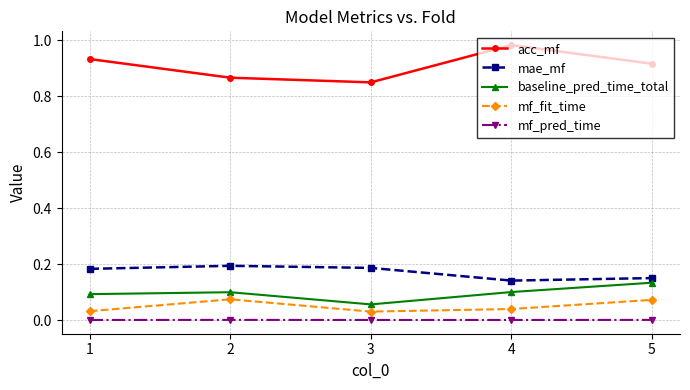

Is it true that mae_mf equals 0.3 at 3?

False